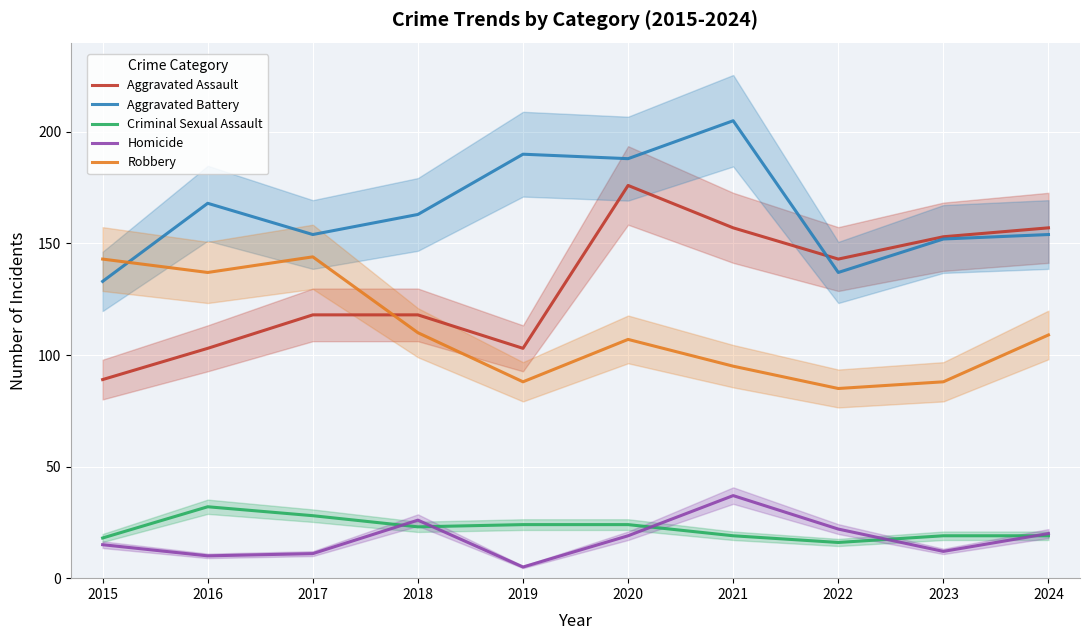

The Robbery series shows 143 at 2015. True or false?

True